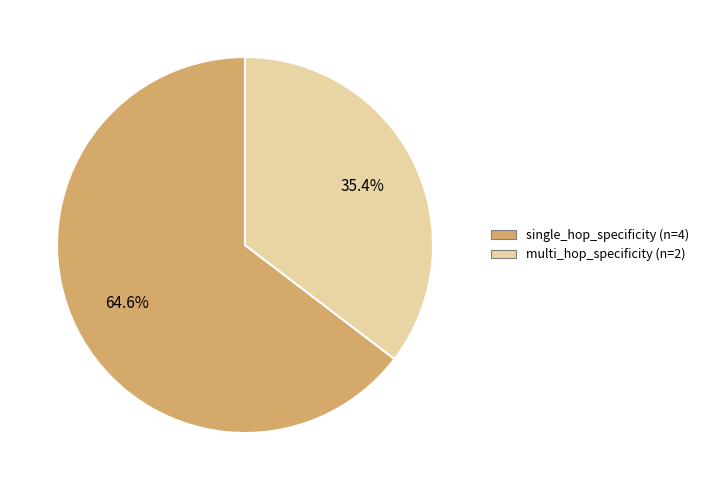

Is single_hop_specificity the majority of the pie?

Yes